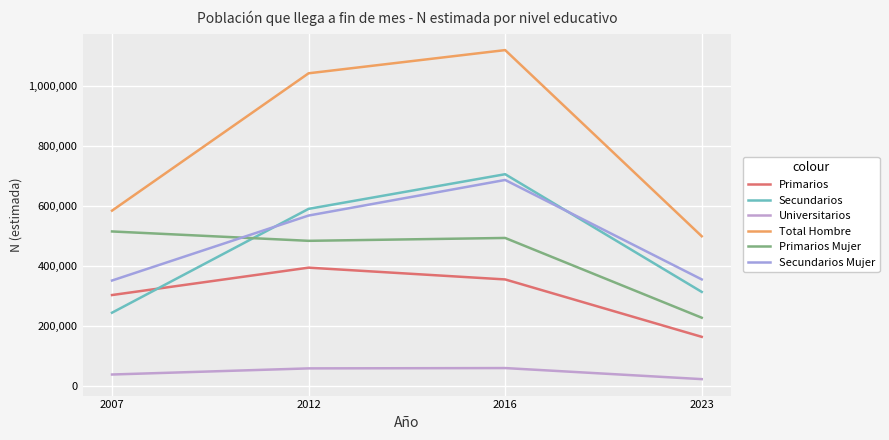

True or false: Primarios Mujer has more than 1 points higher than both neighbors.

False